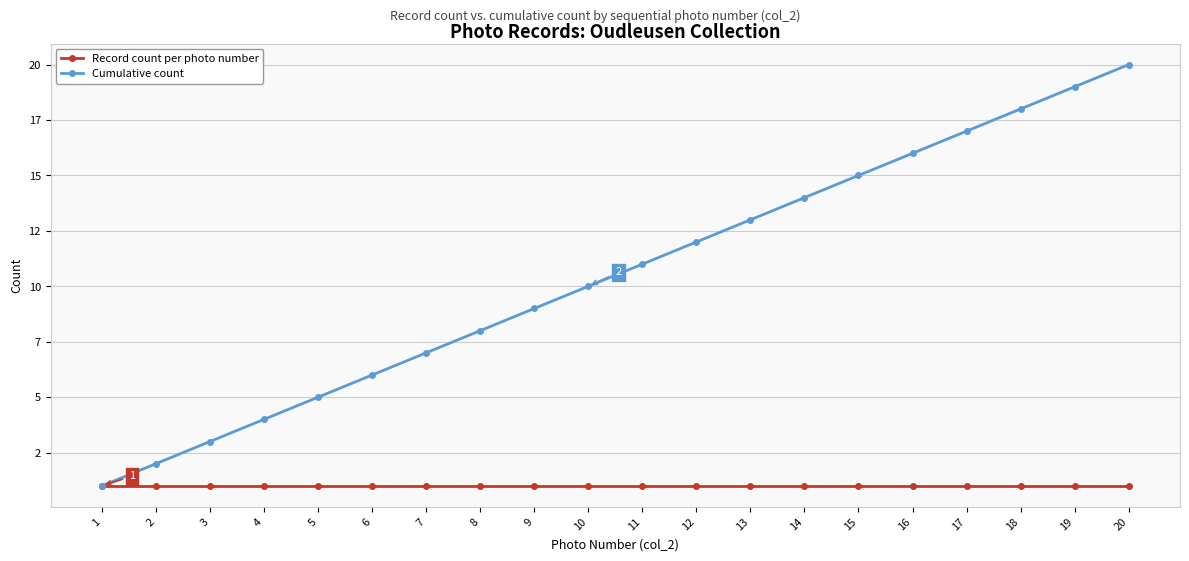

What is the sum of all Record count per photo number values?

20